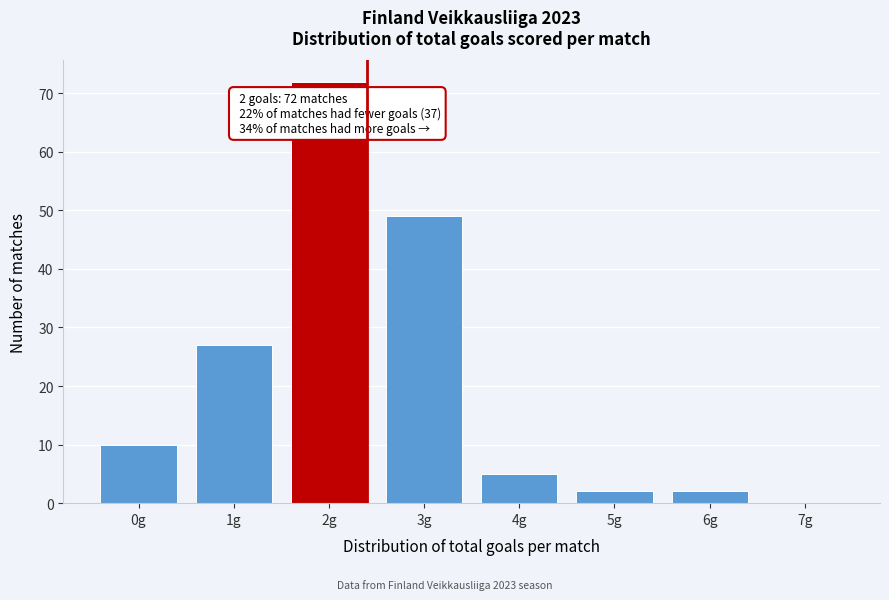

Reading left to right, extract all data points from this chart.

0g=10	1g=27	2g=72	3g=49	4g=5	5g=2	6g=2	7g=0